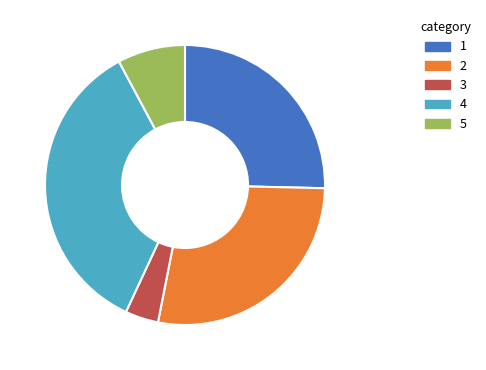

Is there a majority slice in this chart?

No